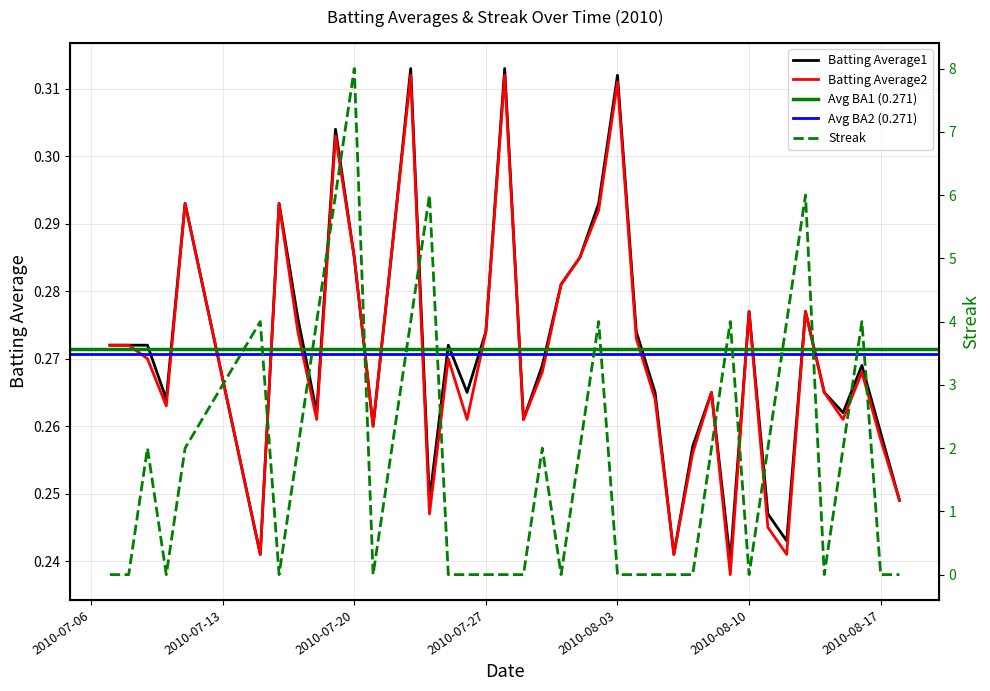

In Batting Average2, how many points are higher than both neighbors (excluding endpoints)?

11